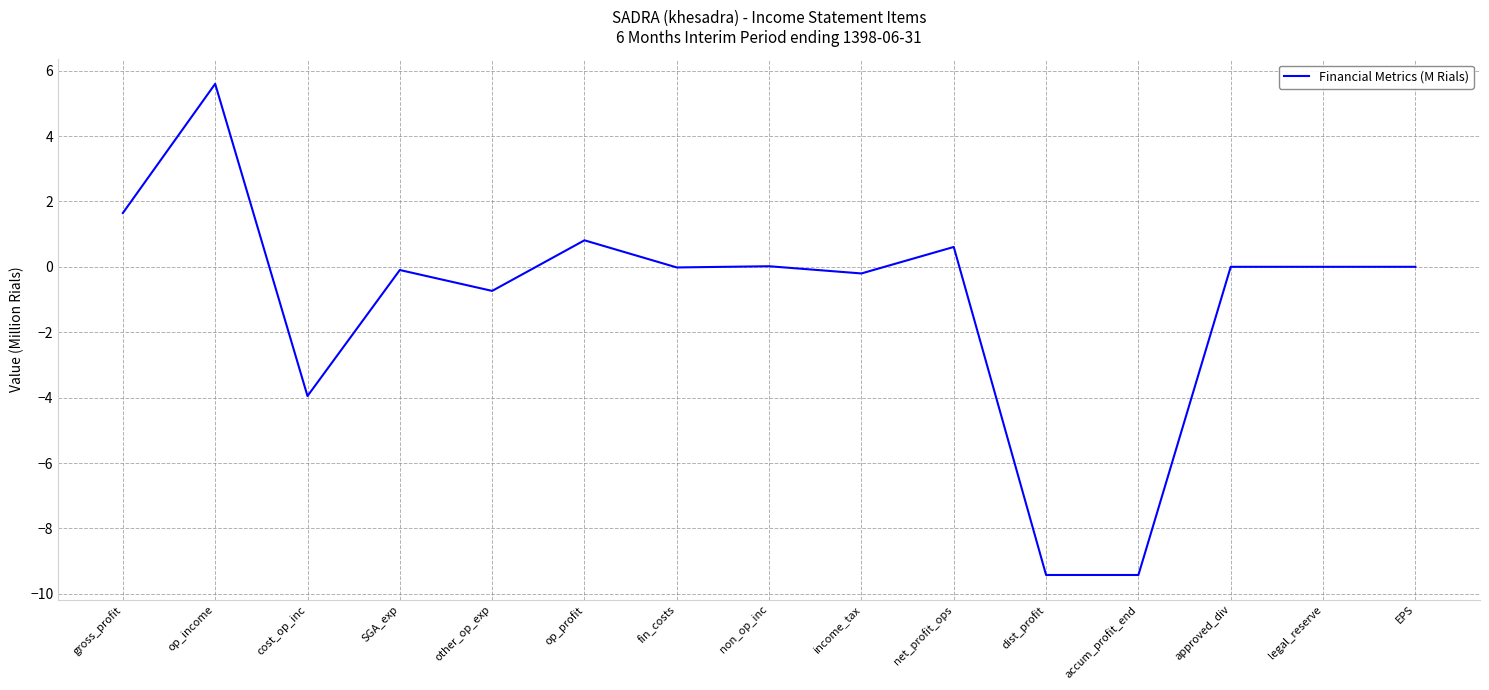

Which category has the highest value across all series?

op_income